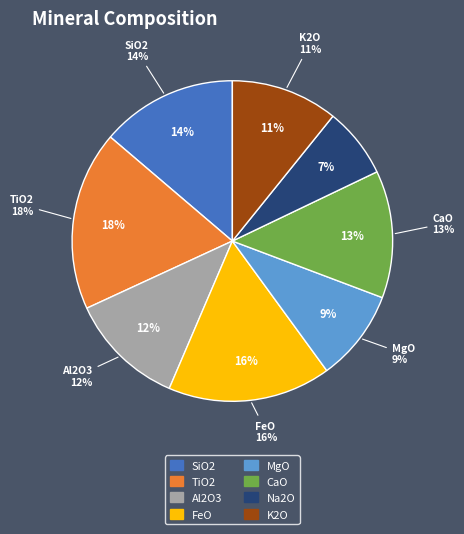

Does MgO represent more than half of the total?

No